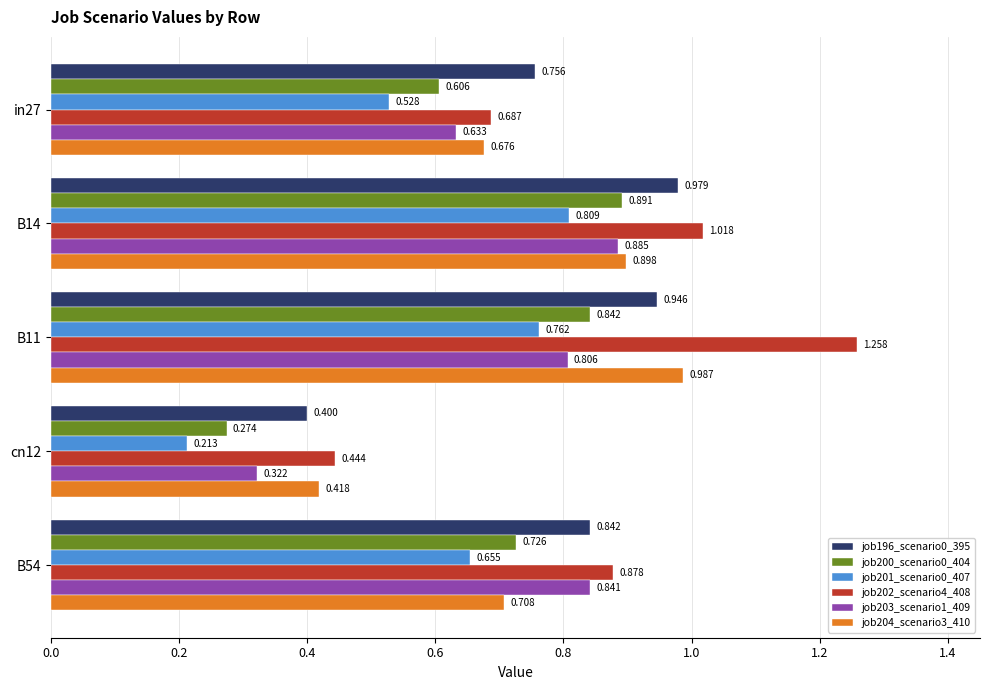

Is the value of job196_scenario0_395 at in27 greater than the value of job203_scenario1_409 at B14?

No